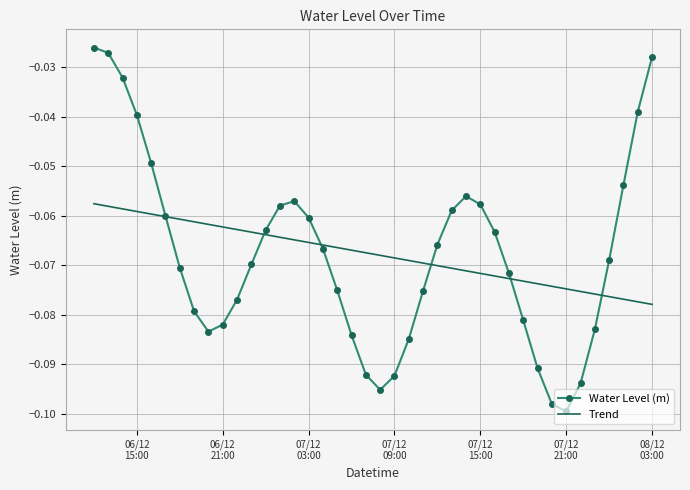

How many times do Trend and Water Level (m) cross each other?

6